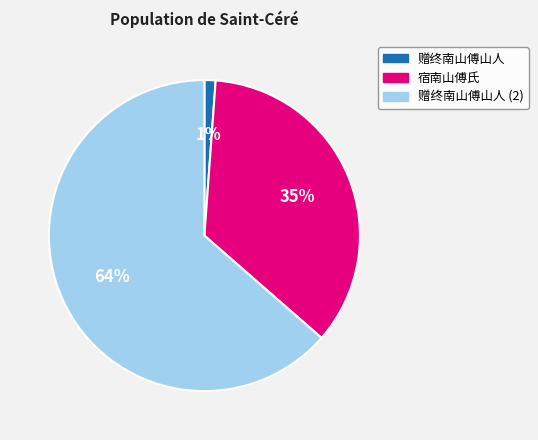

What percentage is the 宿南山傅氏 slice, to the nearest percent?

35%